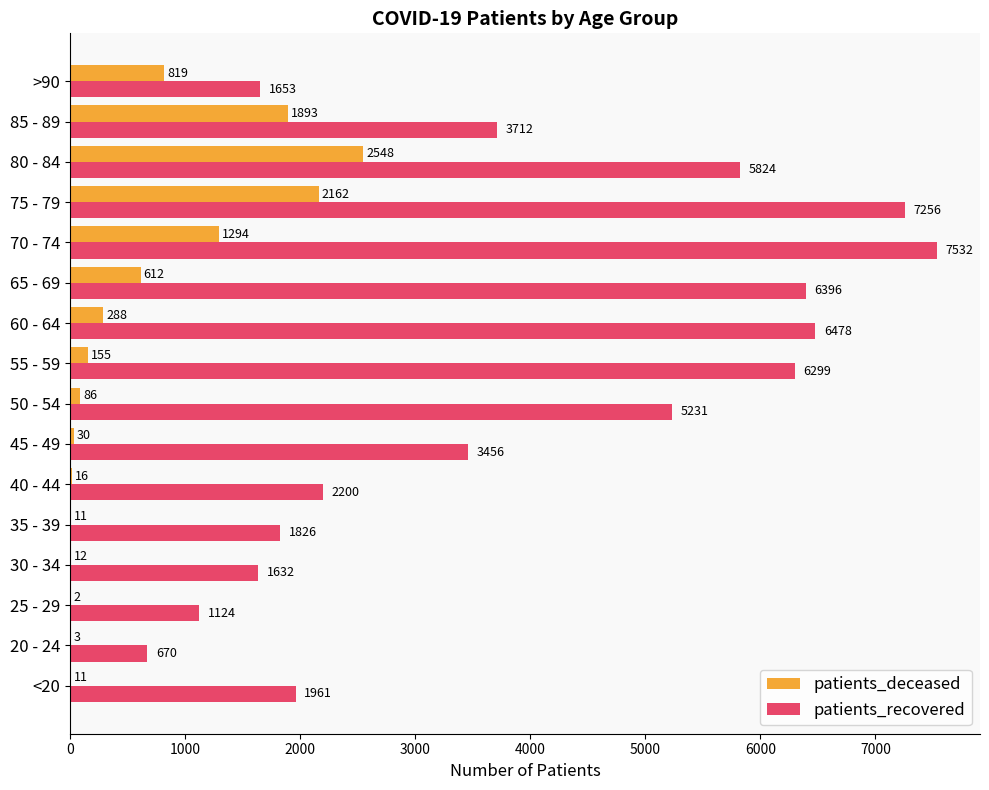

Between 20 - 24 and 65 - 69, which series saw the biggest shift?

patients_recovered